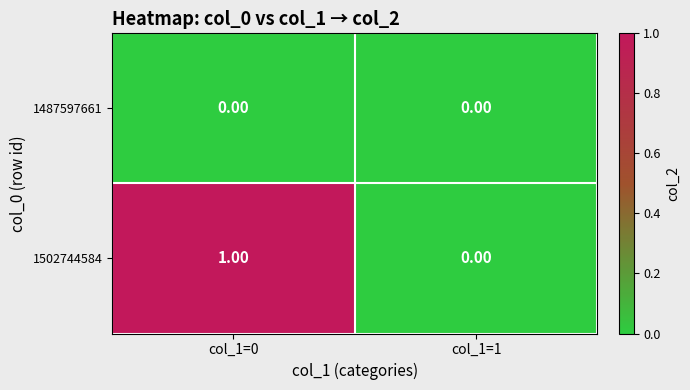

How many series are shown in this chart?

2